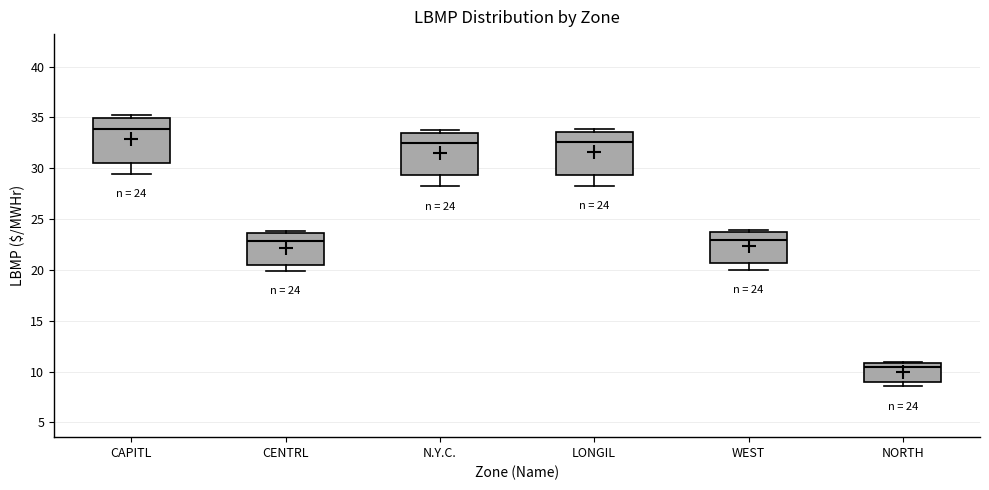

Which box's median line is the lowest?

NORTH